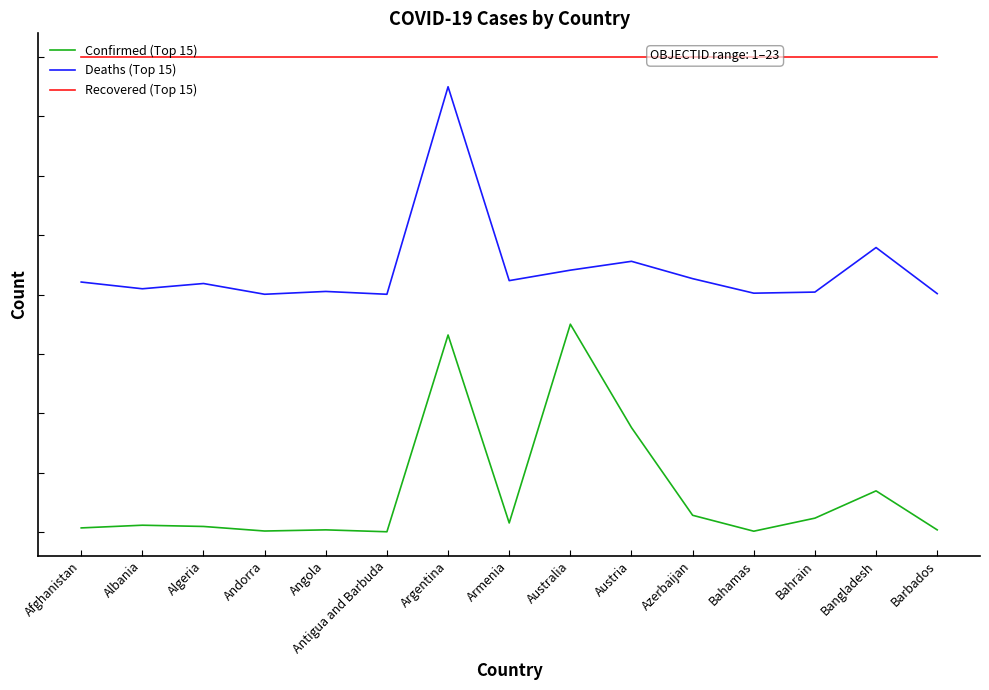

Does the chart display data point markers on the line(s)?

No